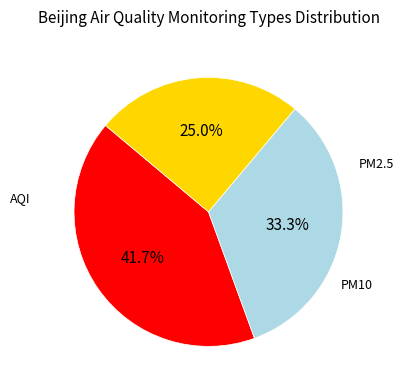

Is there a majority slice in this chart?

No